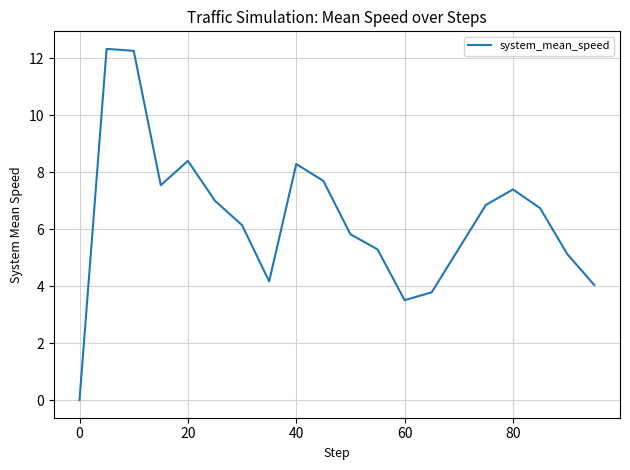

What is the greatest value displayed?

12.3